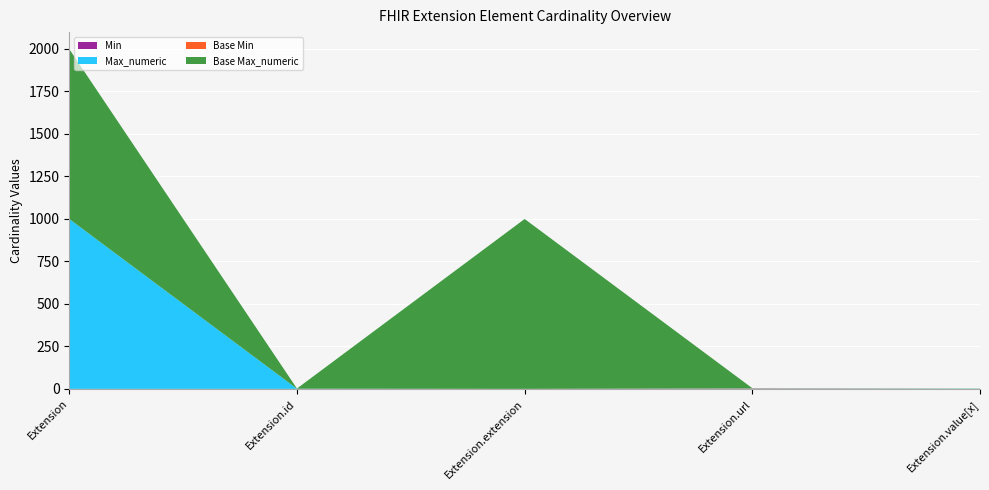

Reading right to left, what are all the values shown in this chart?

Min: Extension.value[x]=0	Extension.url=1	Extension.extension=0	Extension.id=0	Extension=0
Max_numeric: Extension.value[x]=1	Extension.url=1	Extension.extension=0	Extension.id=1	Extension=999
Base Min: Extension.value[x]=0	Extension.url=1	Extension.extension=0	Extension.id=0	Extension=0
Base Max_numeric: Extension.value[x]=1	Extension.url=1	Extension.extension=999	Extension.id=1	Extension=999